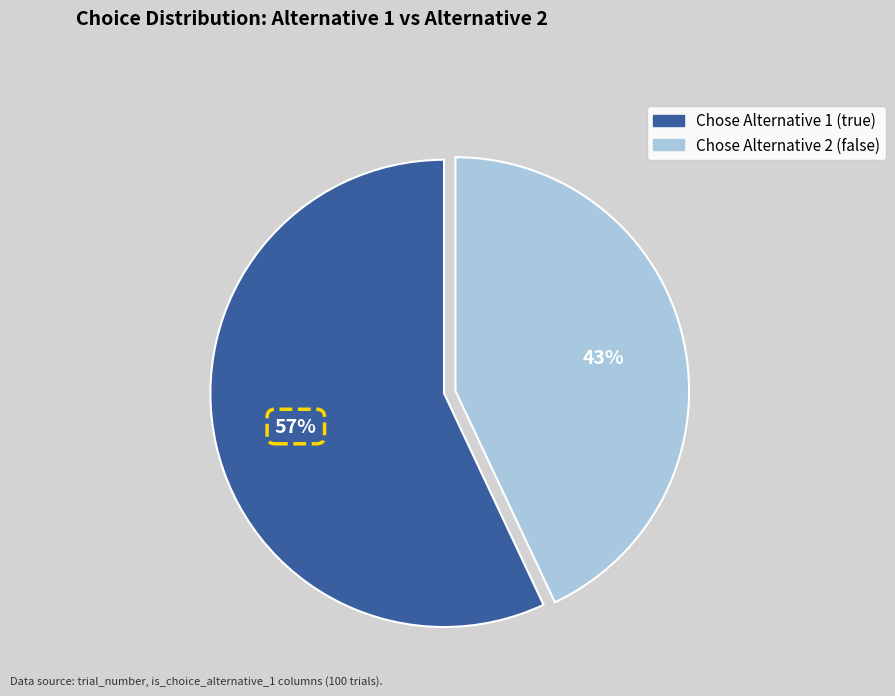

Is there any slice that represents more than half of the pie?

Yes